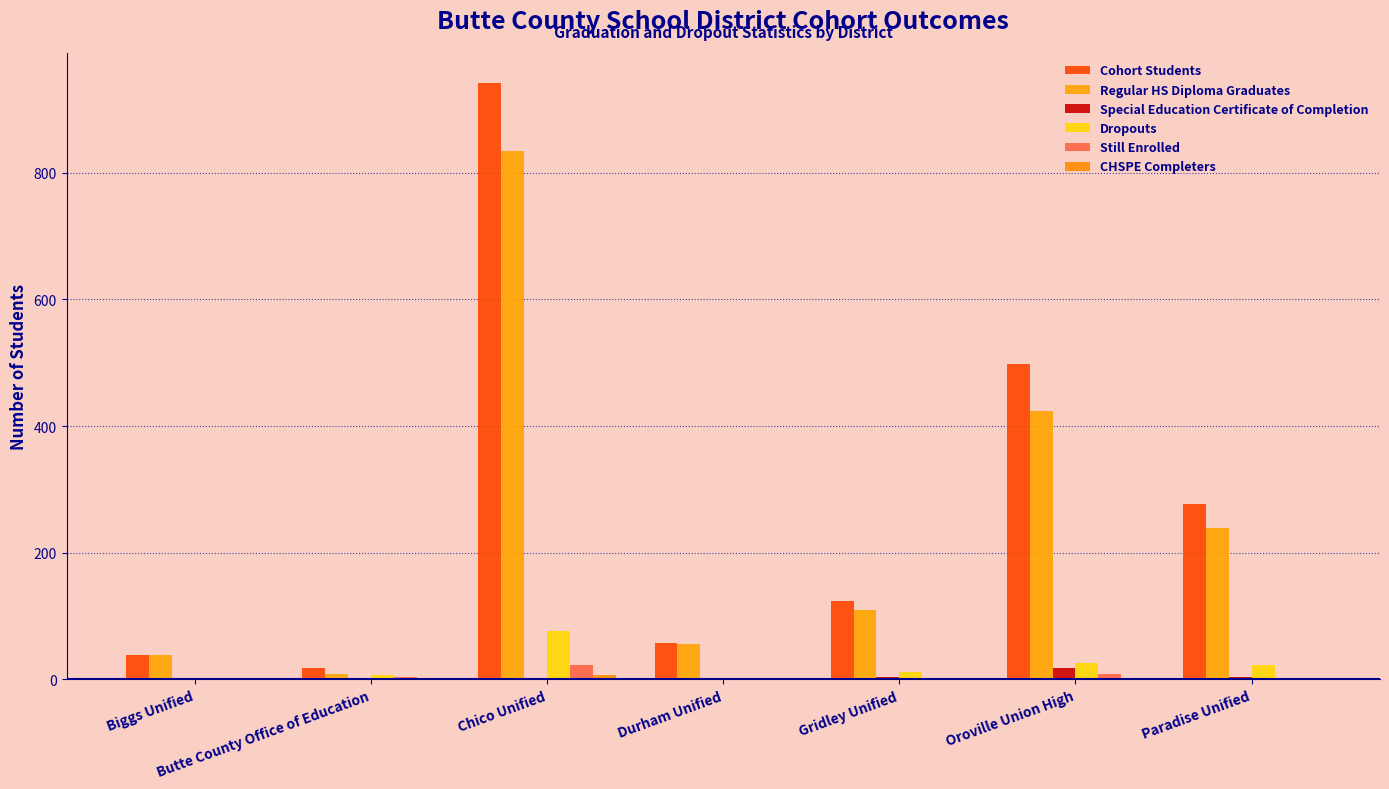

At how many categories does at least one series exceed 797?

1